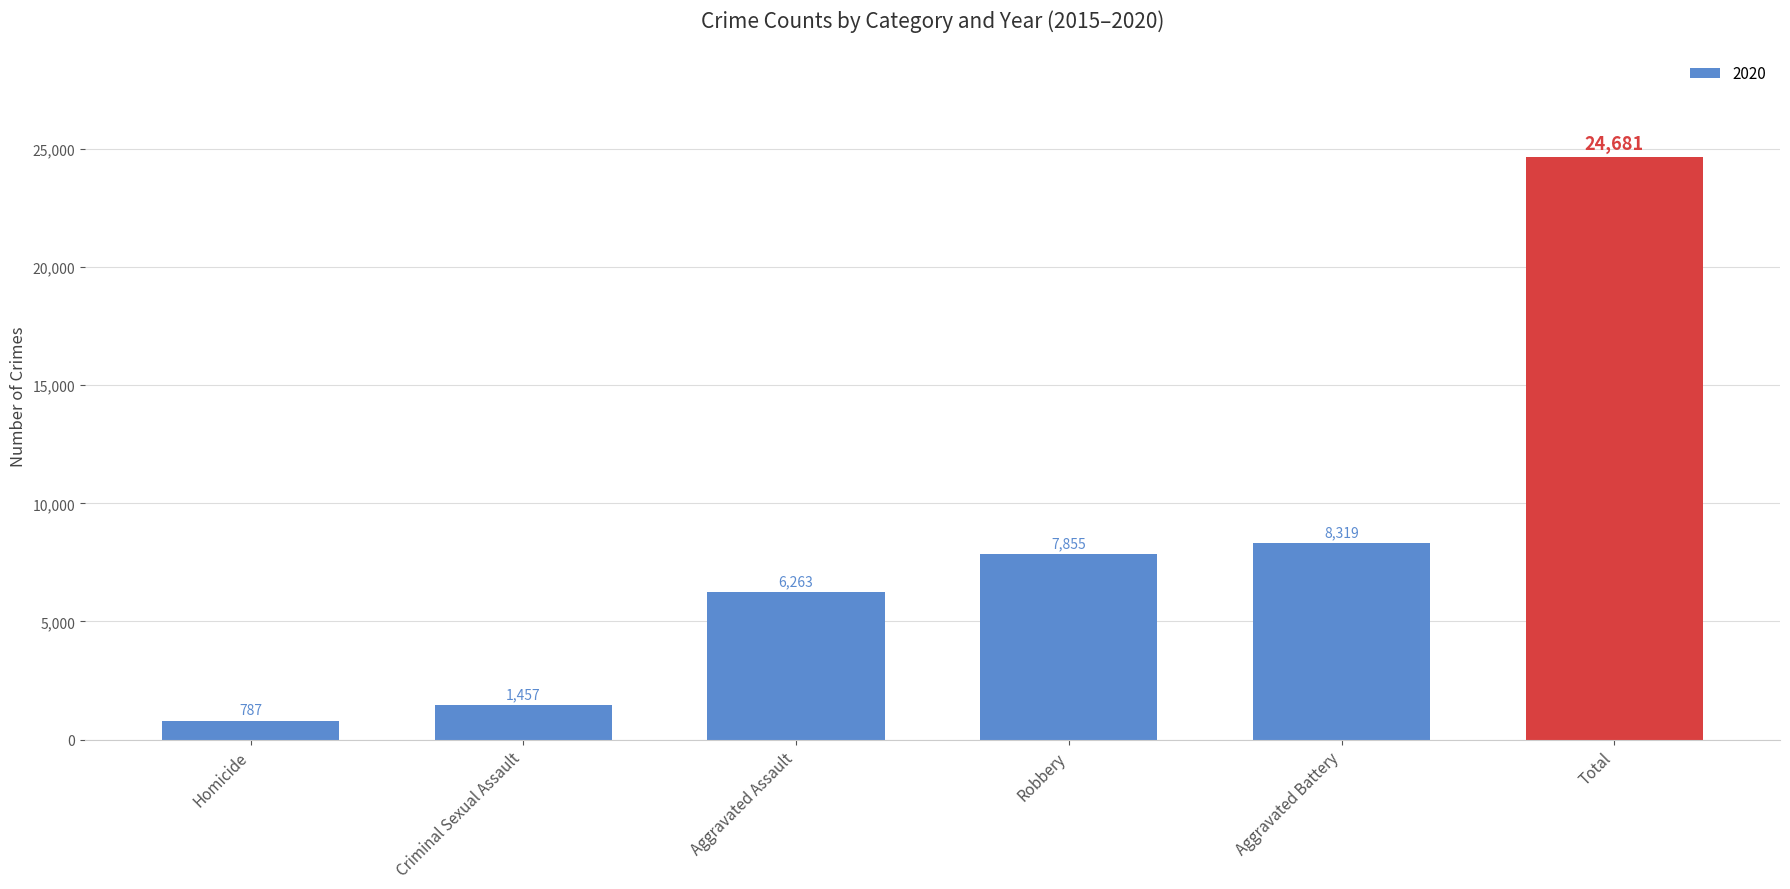

List the labels in order of value, smallest first.

Homicide, Criminal Sexual Assault, Aggravated Assault, Robbery, Aggravated Battery, Total